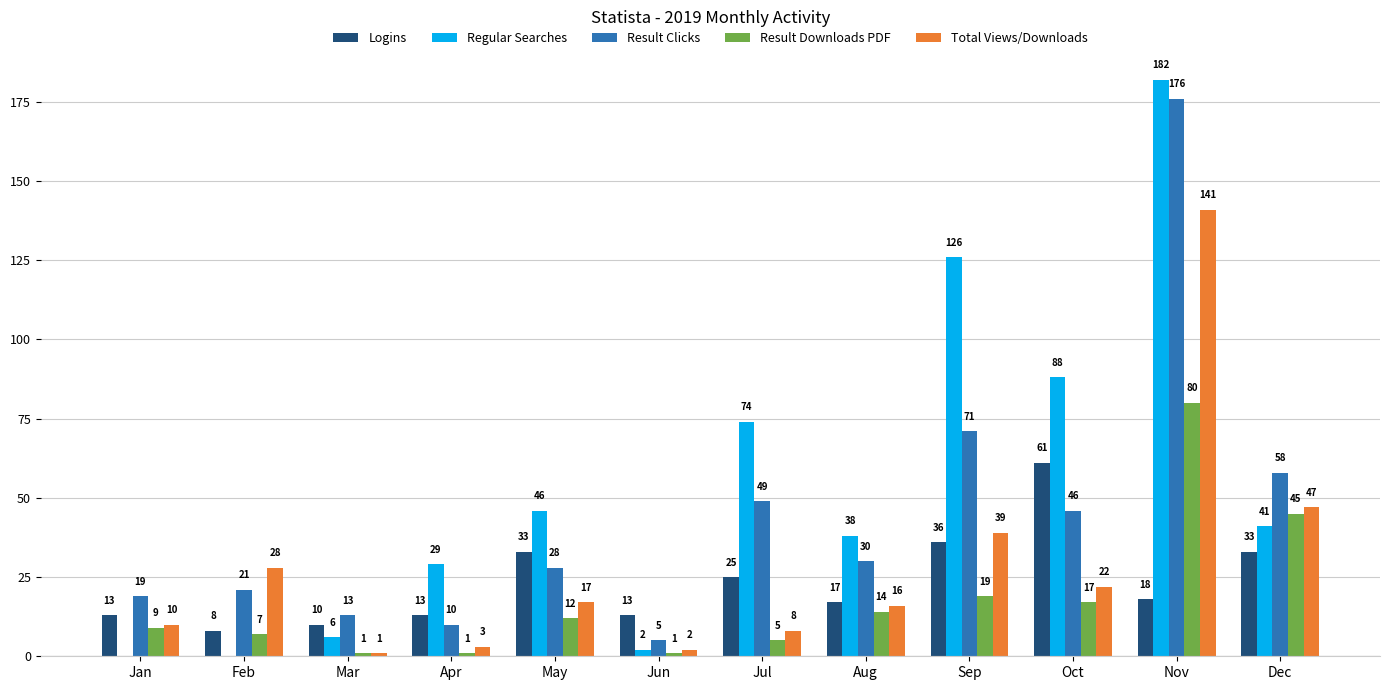

At which label does Regular Searches first exceed 41?

May